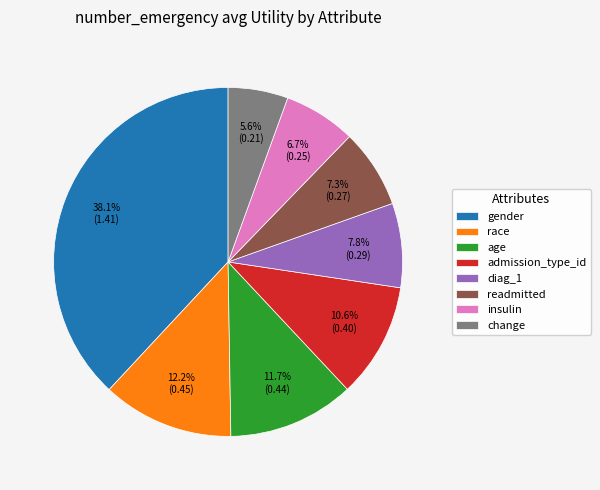

Is there any slice that represents more than half of the pie?

No